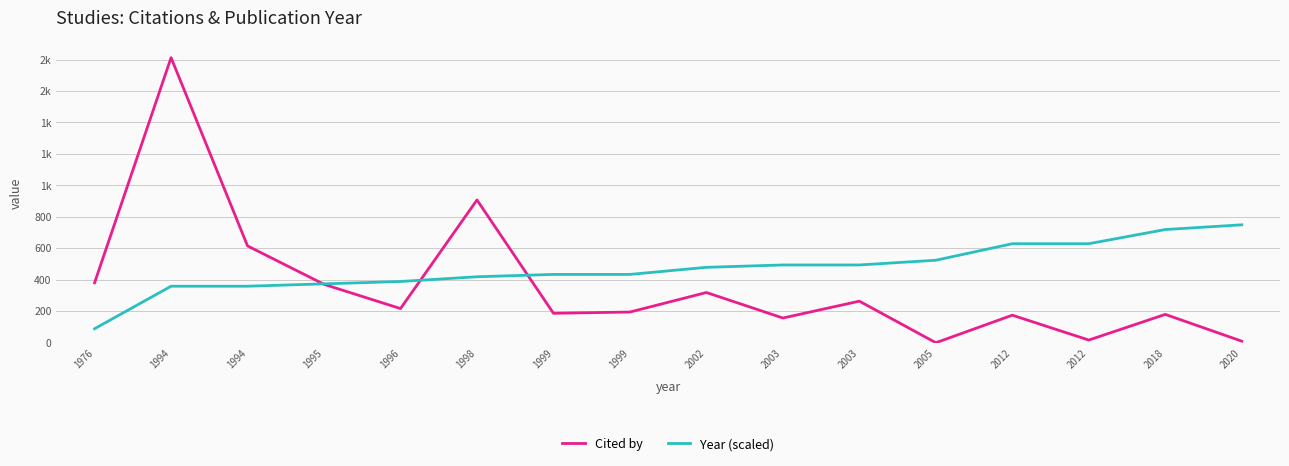

What is the sum of the Cited by values at 1999 and 1995?

560